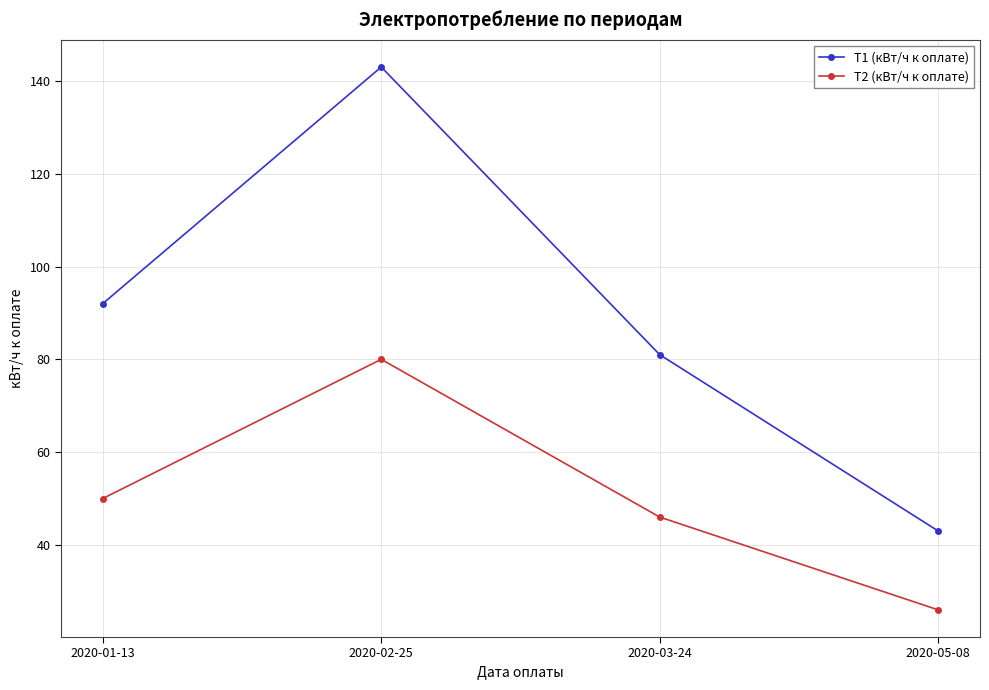

In T1 (кВт/ч к оплате), how many points are higher than both neighbors (excluding endpoints)?

1